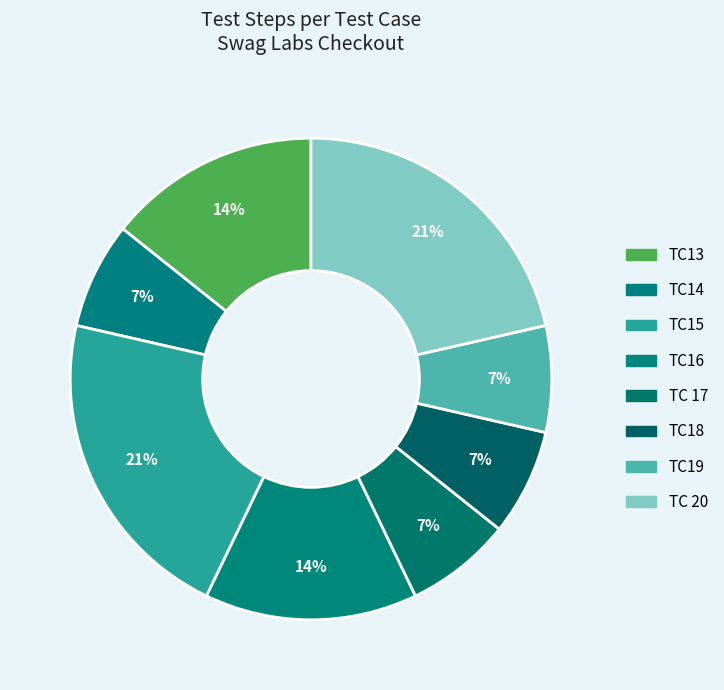

What is the smallest slice in the pie chart?

TC14